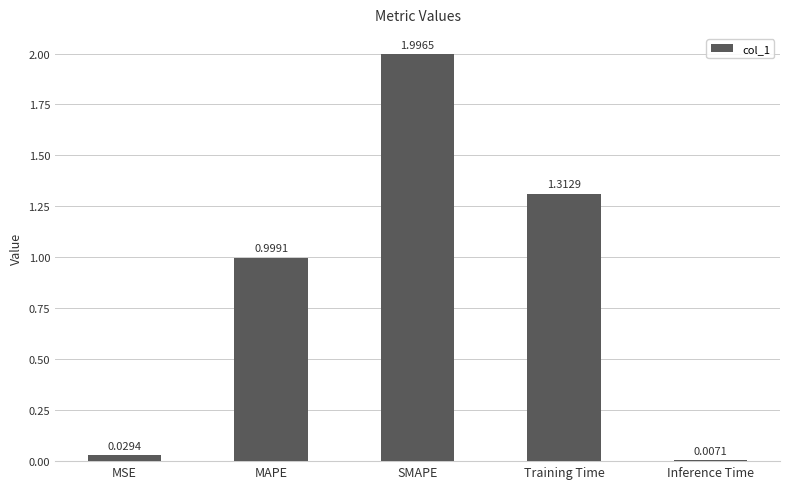

Does the chart contain any negative values?

No